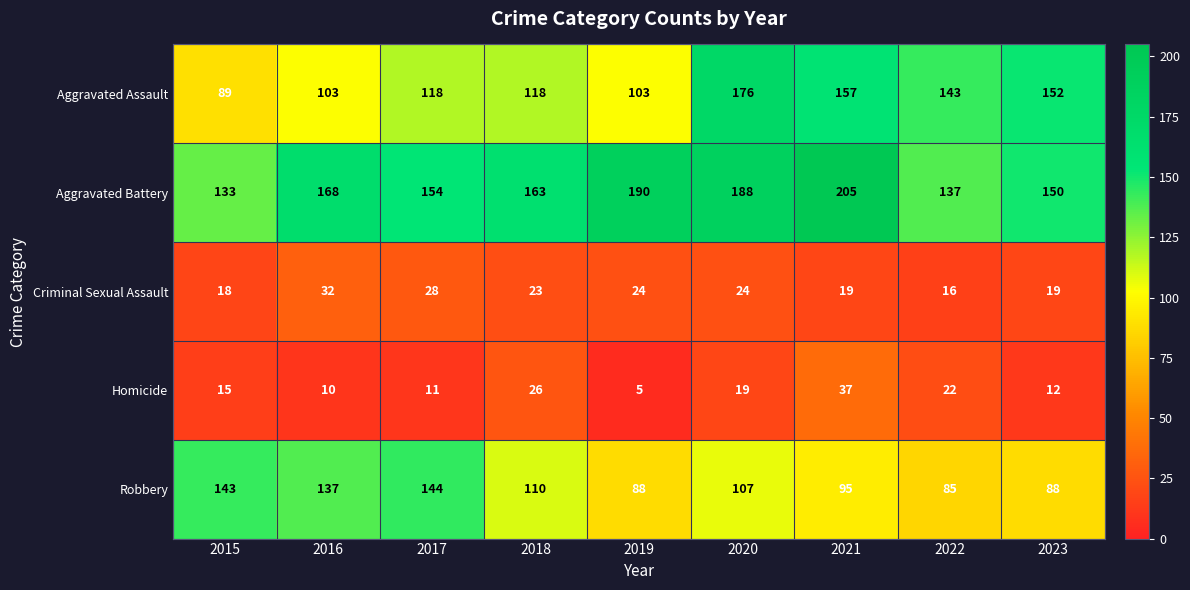

The Aggravated Battery series shows 89 at 2015. True or false?

False